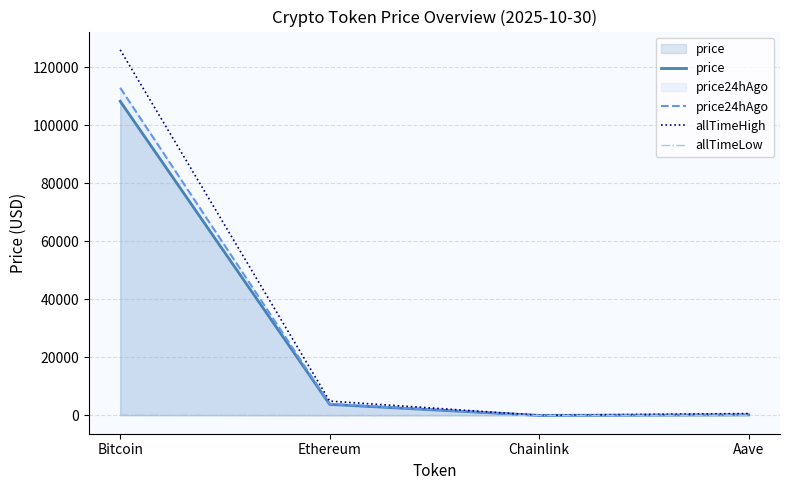

Which label corresponds to the largest value in the chart?

Bitcoin